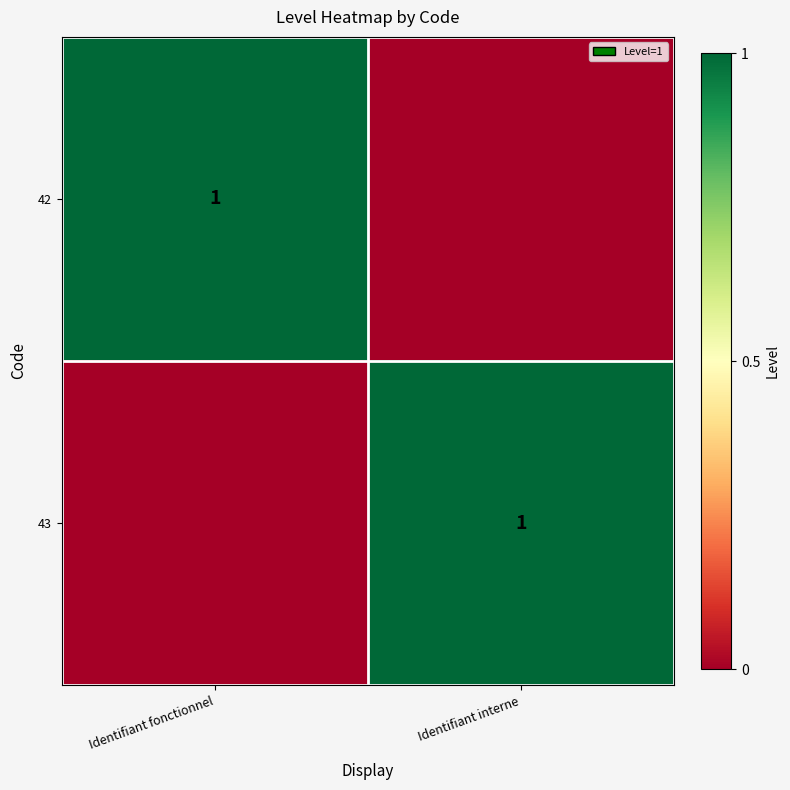

The 42 series shows 2 at Identifiant fonctionnel. True or false?

False